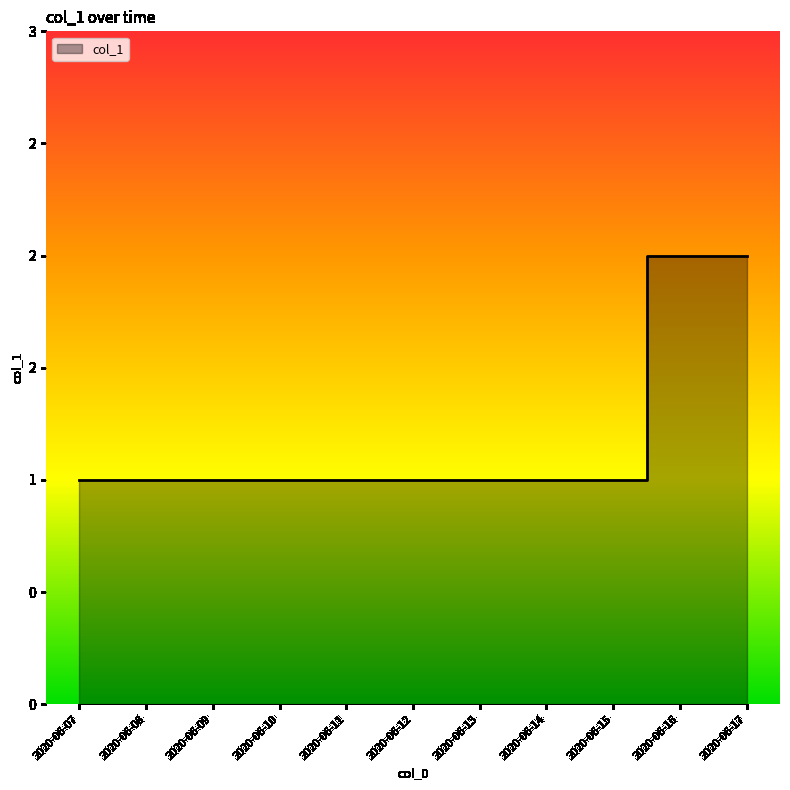

What is the smallest value displayed?

1